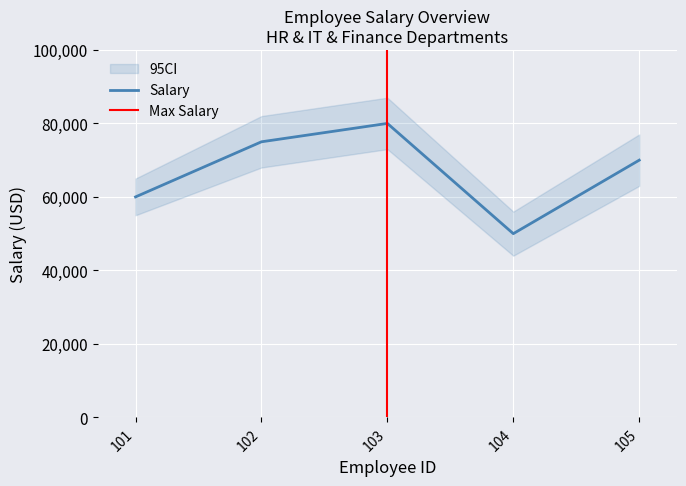

At which label is the value closest to 65000?

101